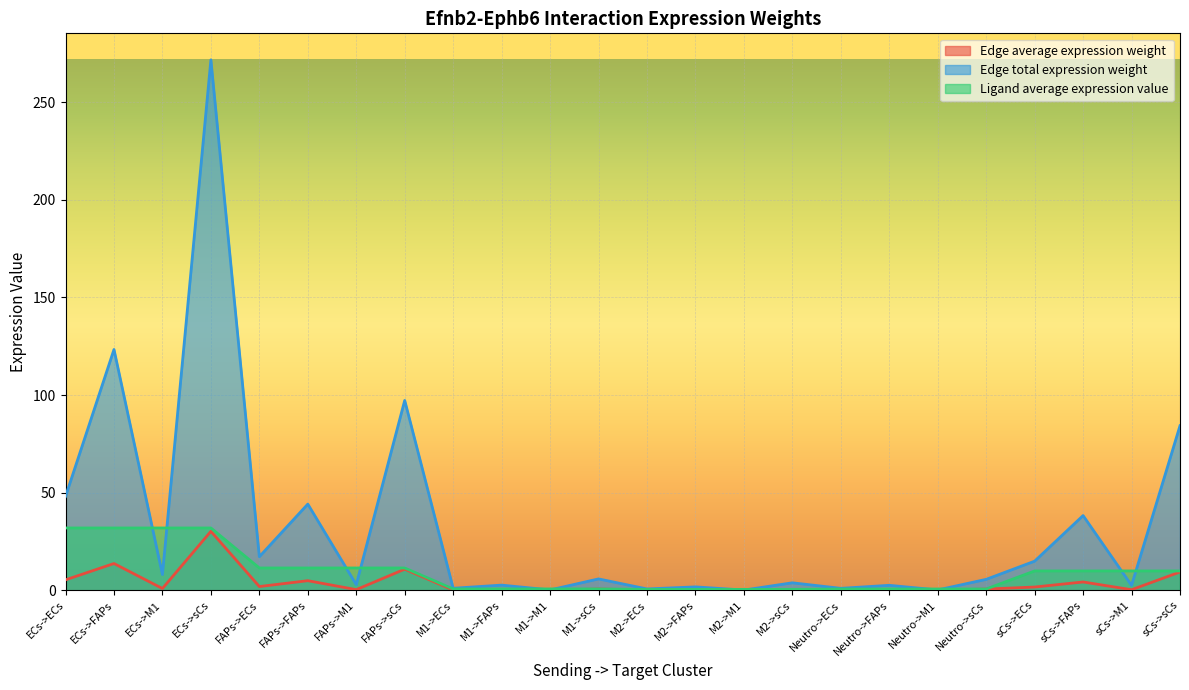

How many lines are shown in the chart?

3